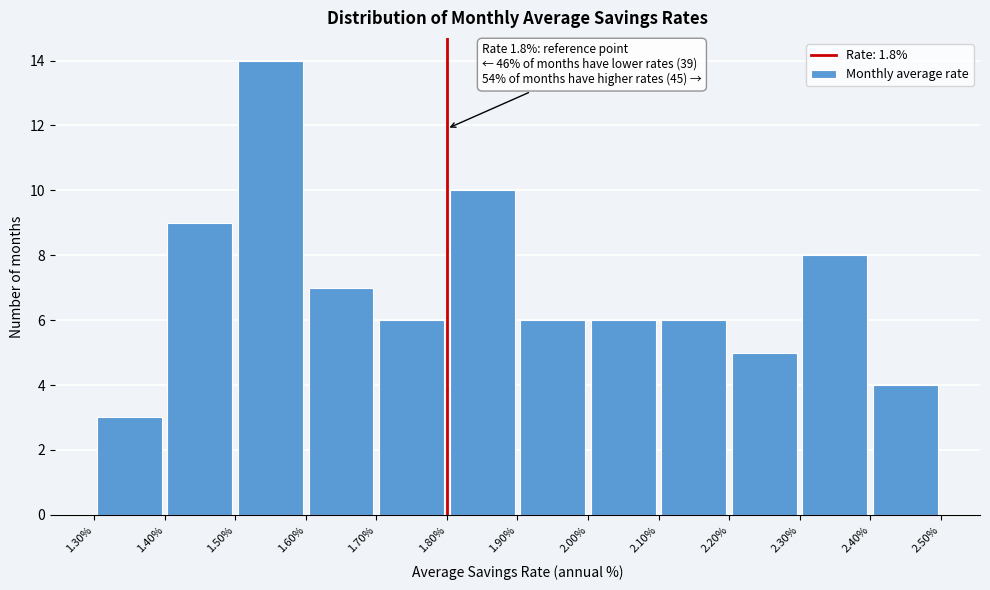

Which range on the x-axis has the tallest bar?

1.50% to 1.60%